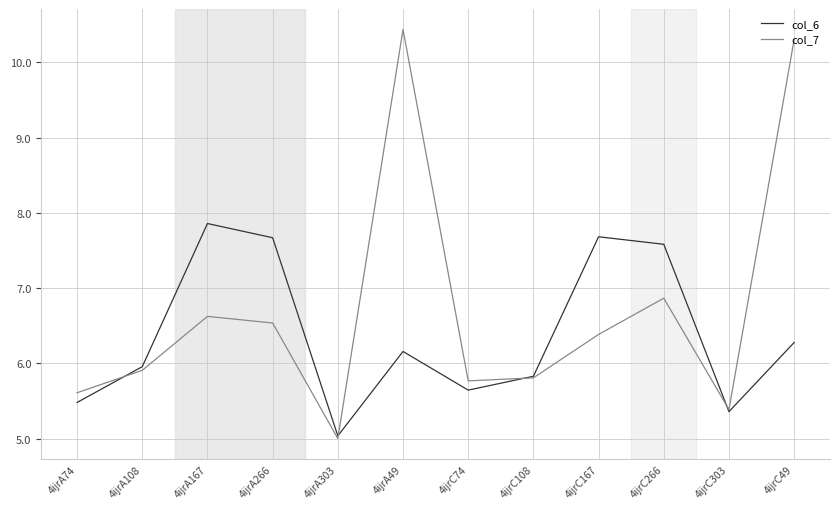

True or false: col_6 has a value of 9.7 at 4ijrC49.

False